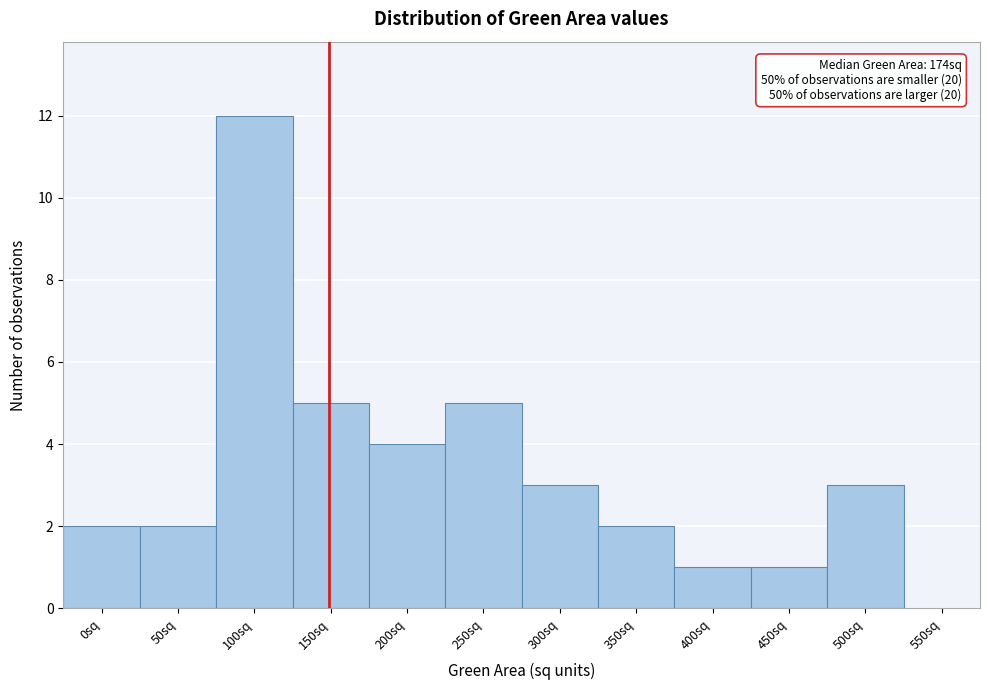

Reading left to right, extract all data points from this chart.

0sq=2	50sq=2	100sq=12	150sq=5	200sq=4	250sq=5	300sq=3	350sq=2	400sq=1	450sq=1	500sq=3	550sq=0